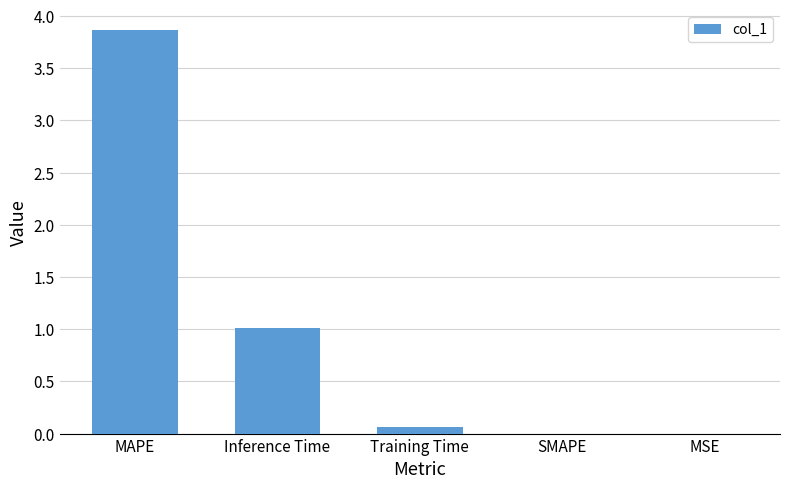

Count the number of data series in this chart.

1